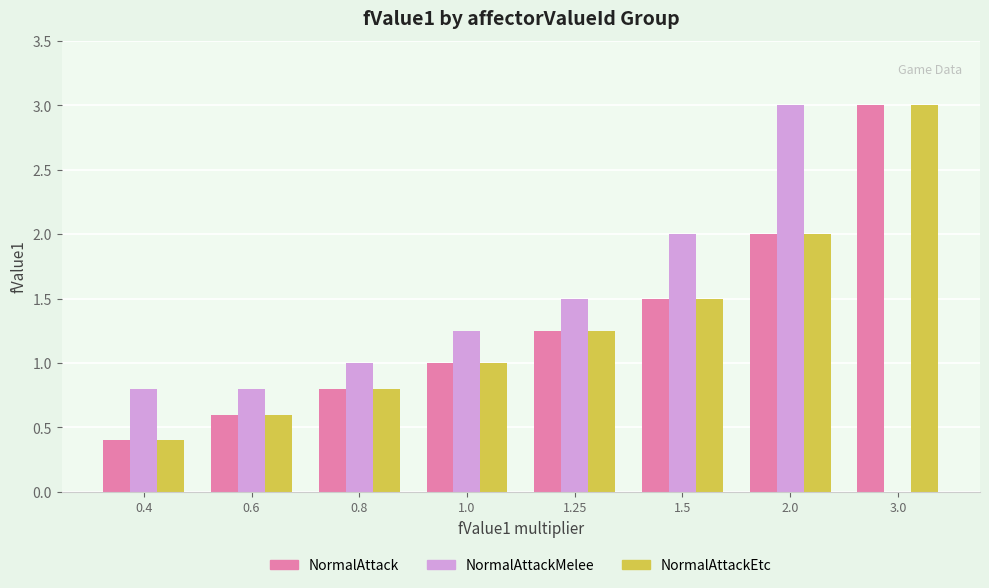

Which category has the highest value in the NormalAttack series?

3.0